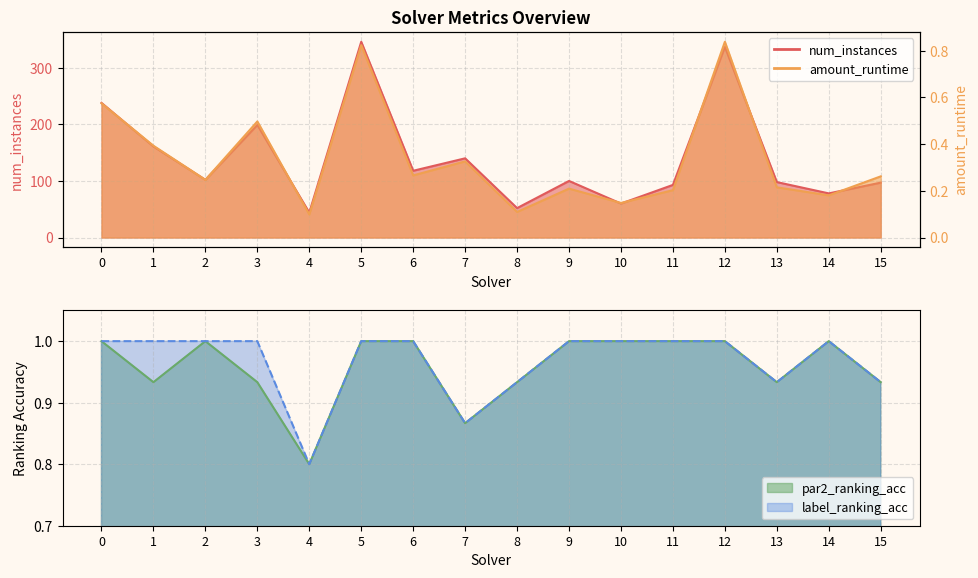

What is the difference between the maximum and minimum values in the par2_ranking_acc series?

0.2